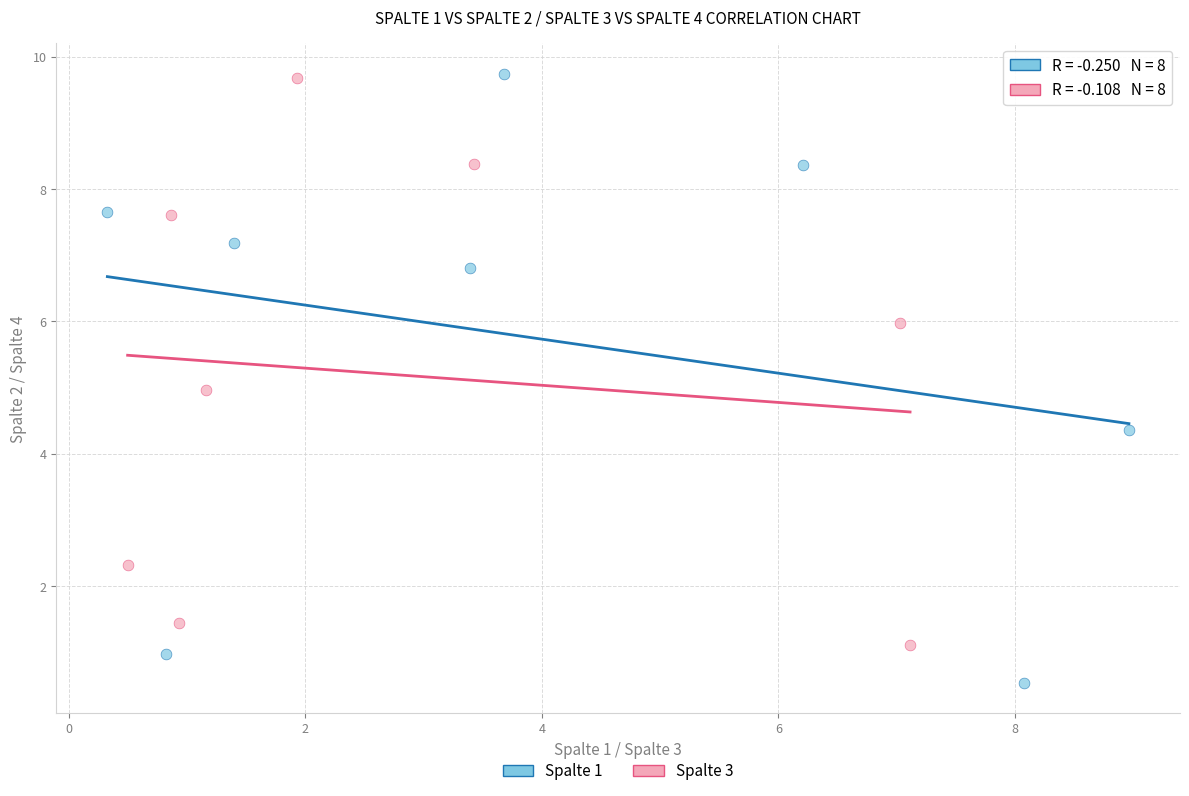

Which series reaches the minimum Y coordinate?

Spalte 1